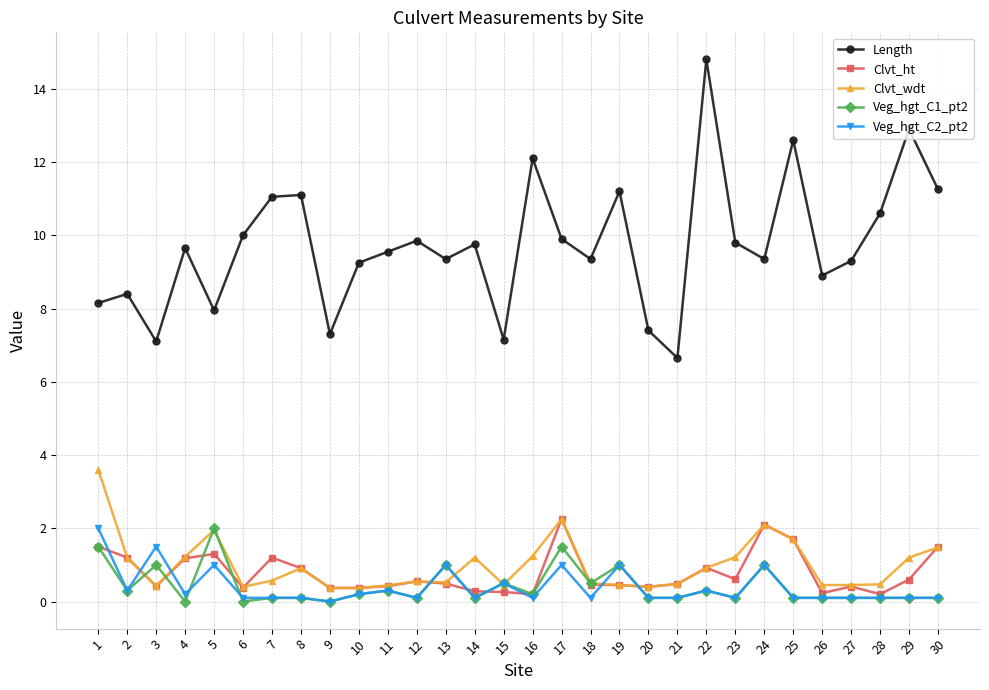

True or false: Length has more than 2 interior local peaks.

True